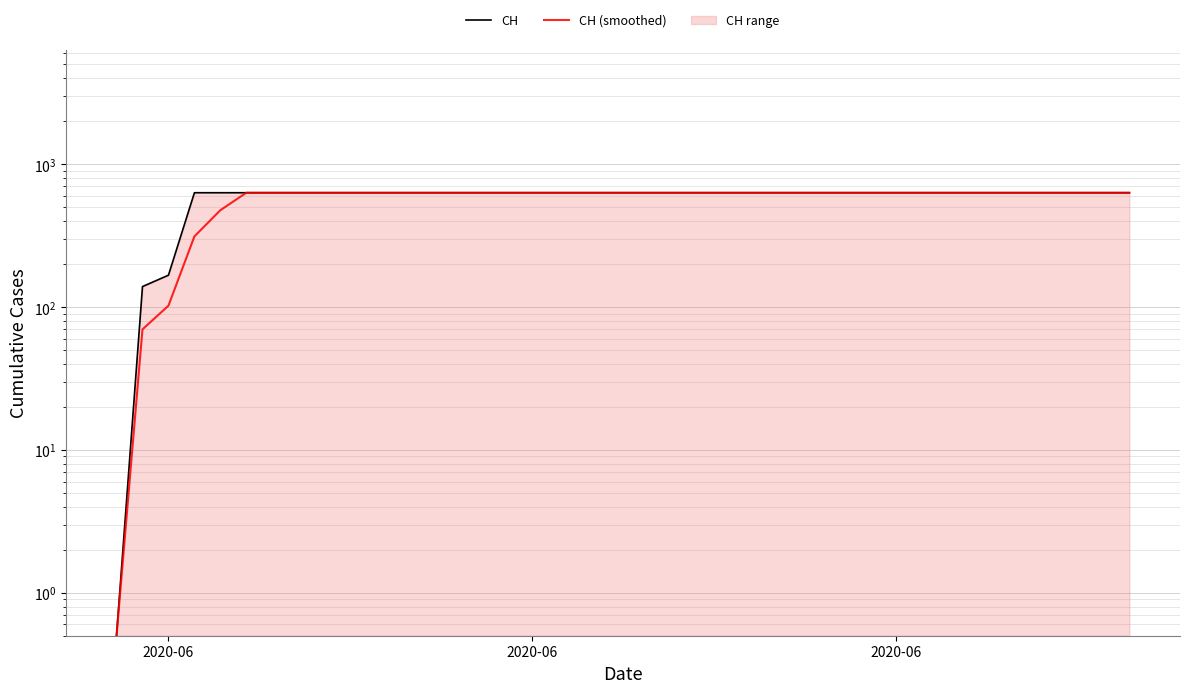

Reading right to left, what are all the values shown in this chart?

CH: 631.0	631.0	631.0	631.0	631.0	631.0	631.0	631.0	631.0	631.0	631.0	631.0	631.0	631.0	631.0	631.0	631.0	631.0	631.0	631.0	631.0	631.0	631.0	631.0	631.0	631.0	631.0	631.0	631.0	631.0	631.0	631.0	631.0	631.0	631.0	631.0	631.0	167.0	139.0	0.5
CH (smoothed): 631.0	631.0	631.0	631.0	631.0	631.0	631.0	631.0	631.0	631.0	631.0	631.0	631.0	631.0	631.0	631.0	631.0	631.0	631.0	631.0	631.0	631.0	631.0	631.0	631.0	631.0	631.0	631.0	631.0	631.0	631.0	631.0	631.0	631.0	631.0	476.3	312.3	102.2	69.8	0.5